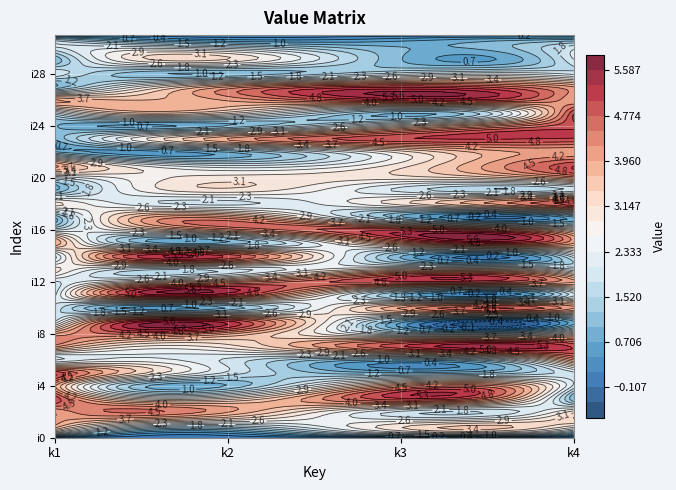

What is the difference between the i18 values at 2 and 1?

1